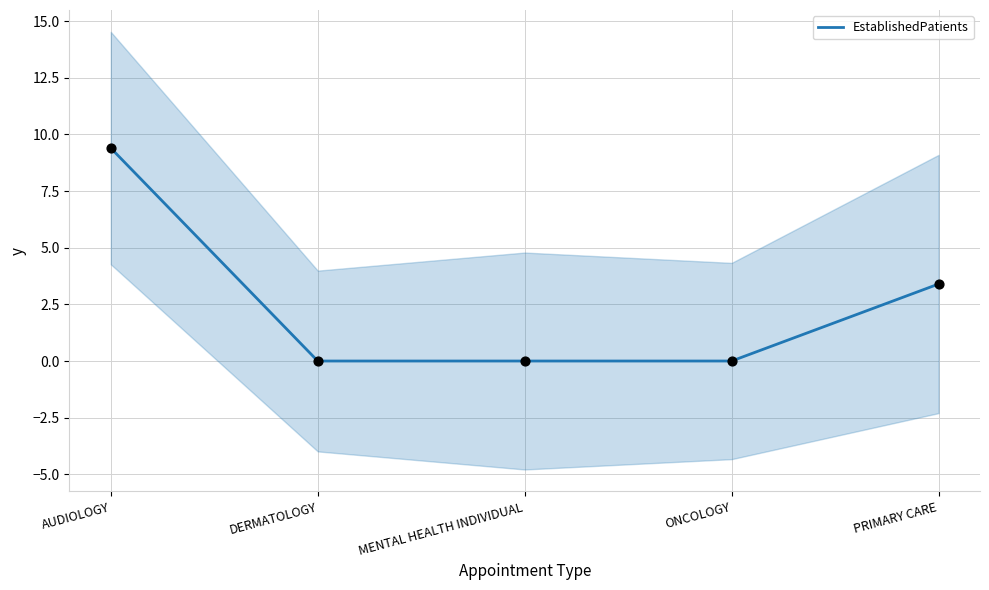

What is the change in value from AUDIOLOGY to PRIMARY CARE?

-6.0